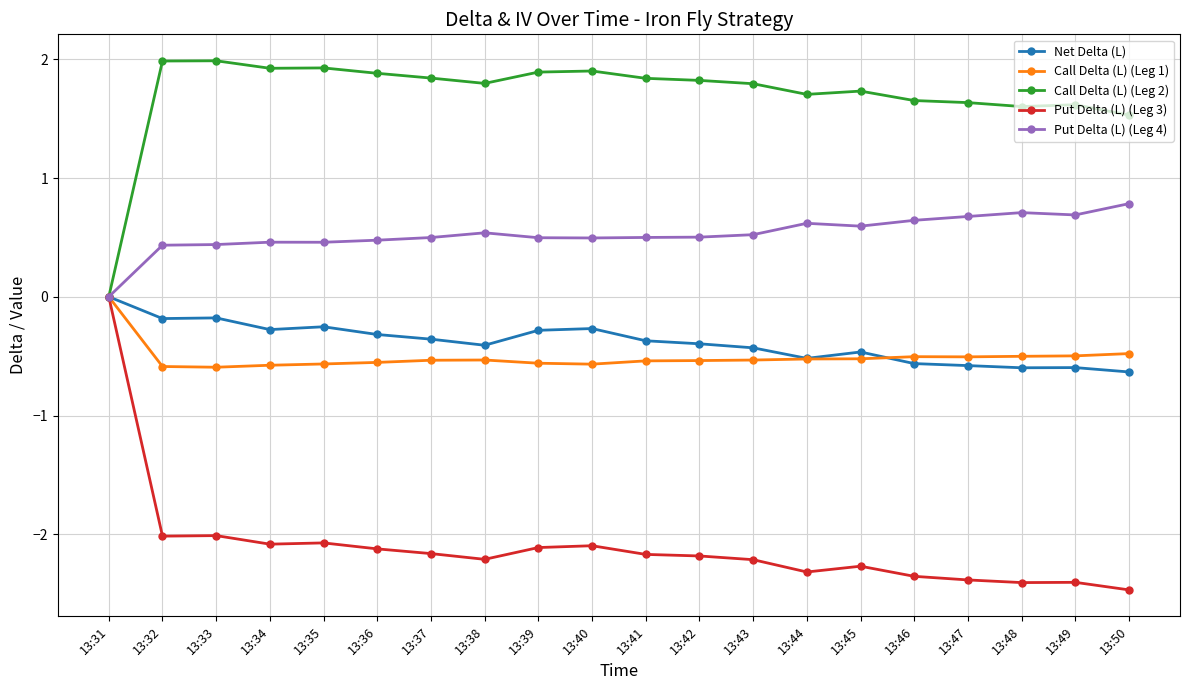

What is the difference between the maximum and minimum values in the Call Delta (L) (Leg 2) series?

2.0